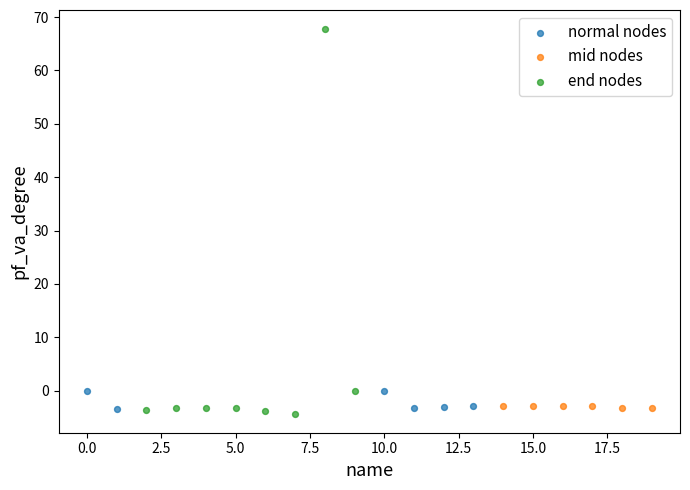

Which series has the largest Y range (max minus min)?

end nodes